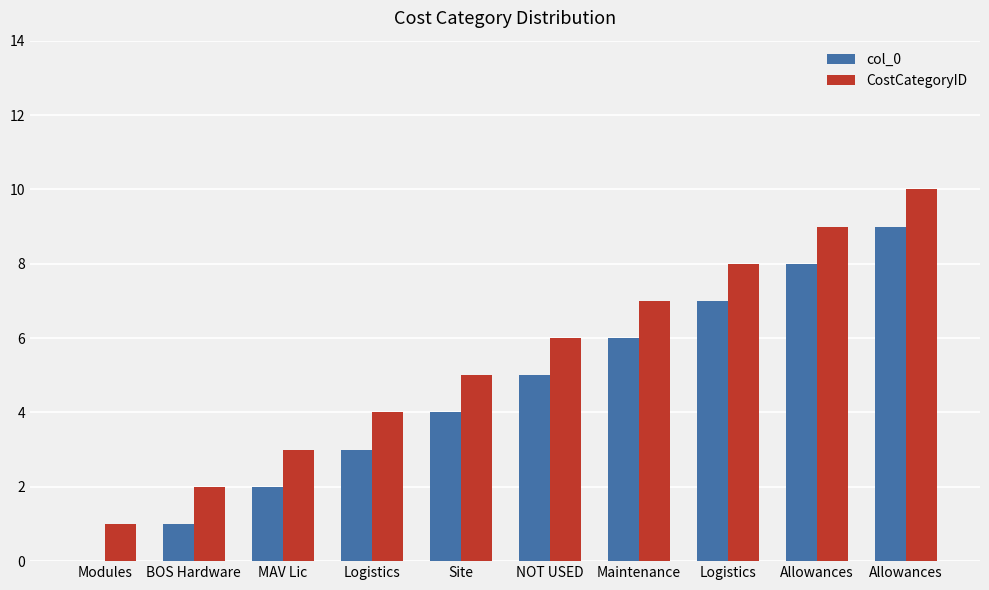

True or false: col_0 has a value of 8 at Allowances.

True